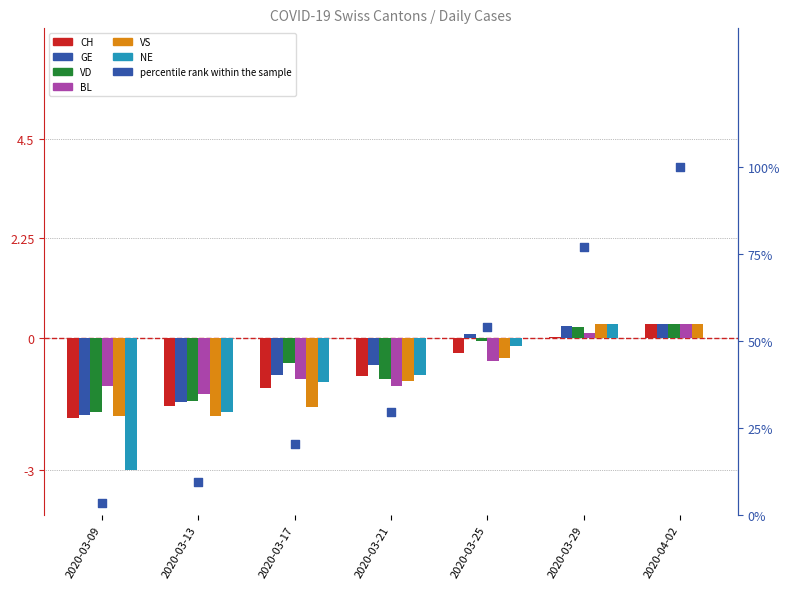

What is the total value across all series at 2020-04-02?

101.3